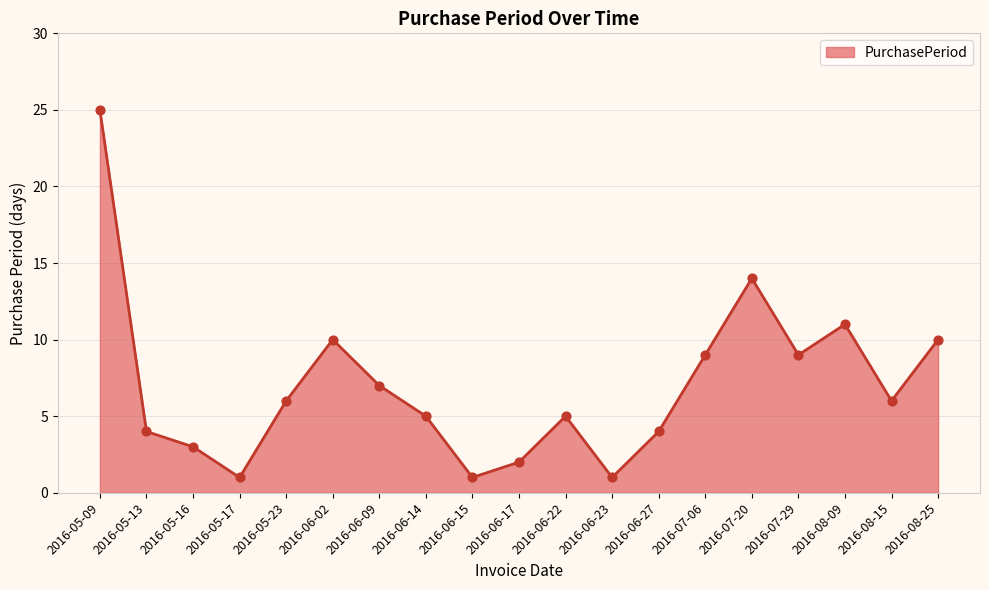

Which has a higher value, 2016-06-02 or 2016-06-27?

2016-06-02